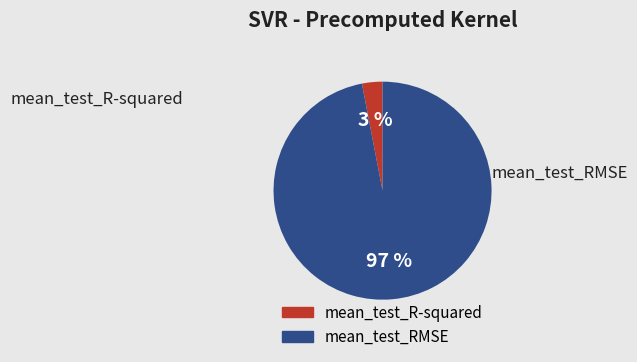

What portion of the pie excludes mean_test_RMSE?

3.0%